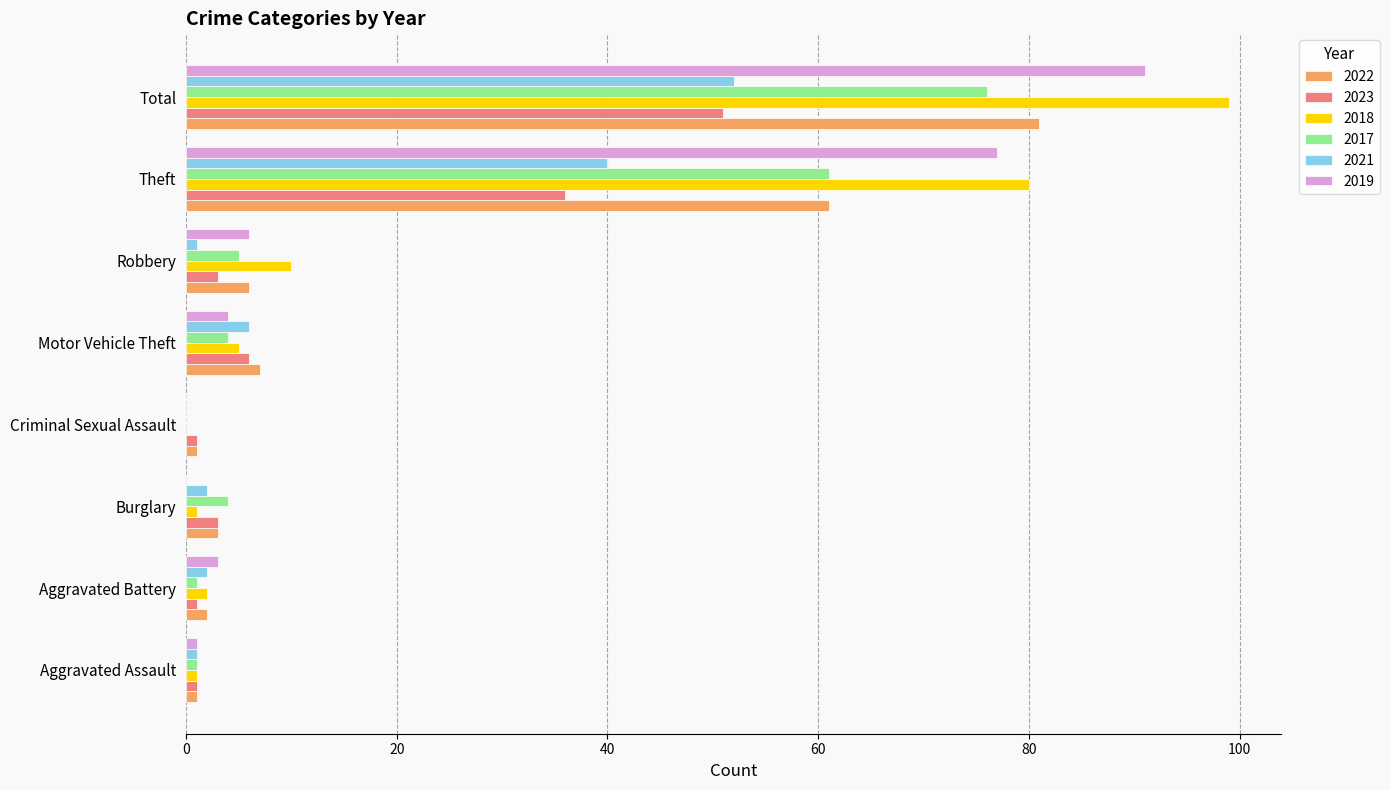

Which series has the largest range (max minus min)?

2018